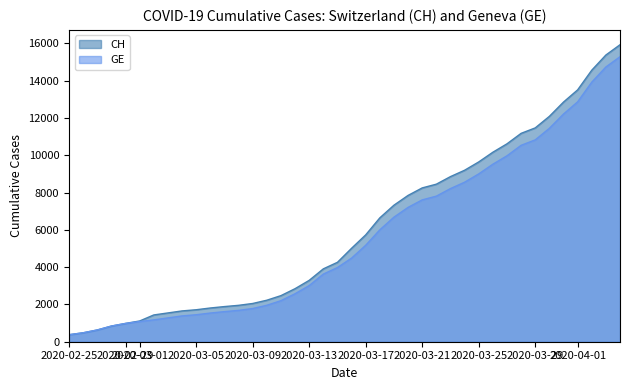

Rank the series by their average value, from highest to lowest.

CH, GE